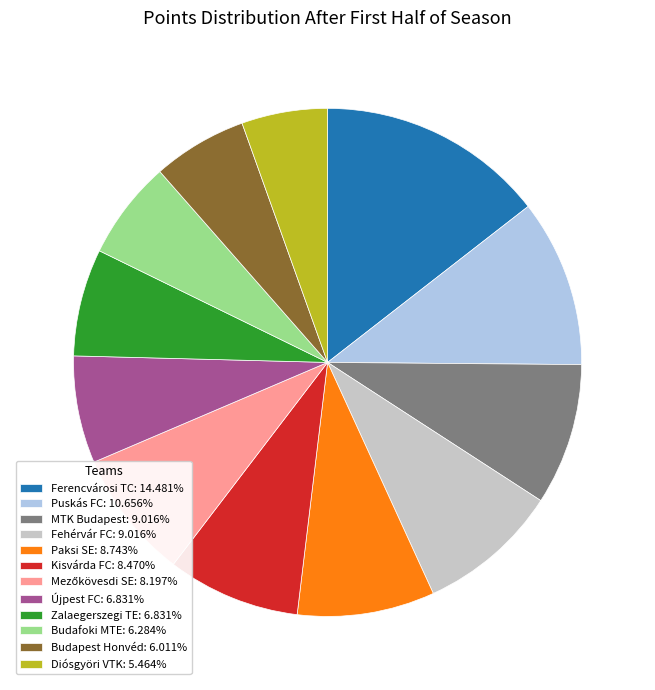

How many segments does this pie chart have?

12